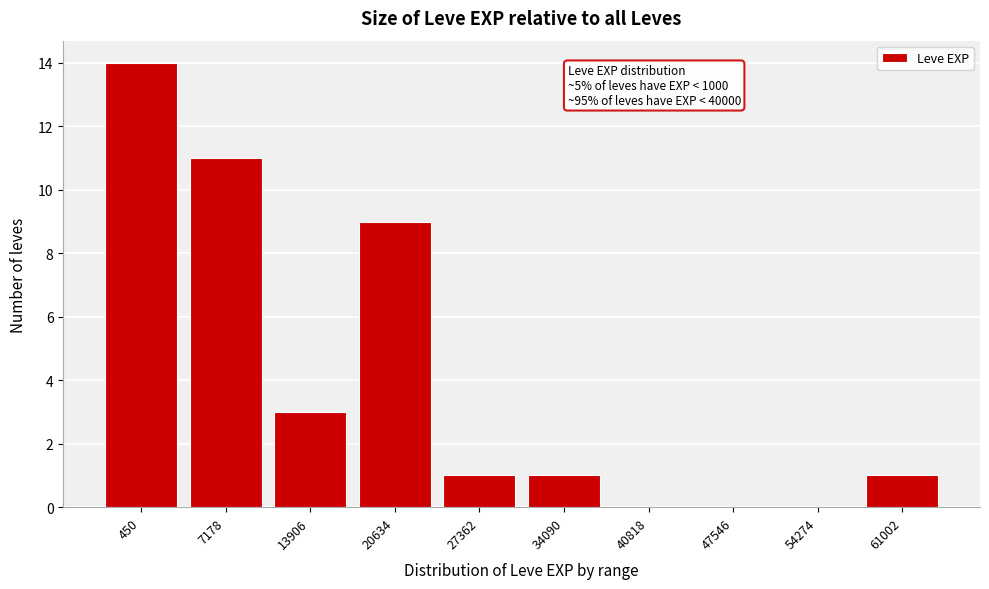

Reading left to right, transcribe all the data shown in this chart.

450=14	7178=11	13906=3	20634=9	27362=1	34090=1	40818=0	47546=0	54274=0	61002=1